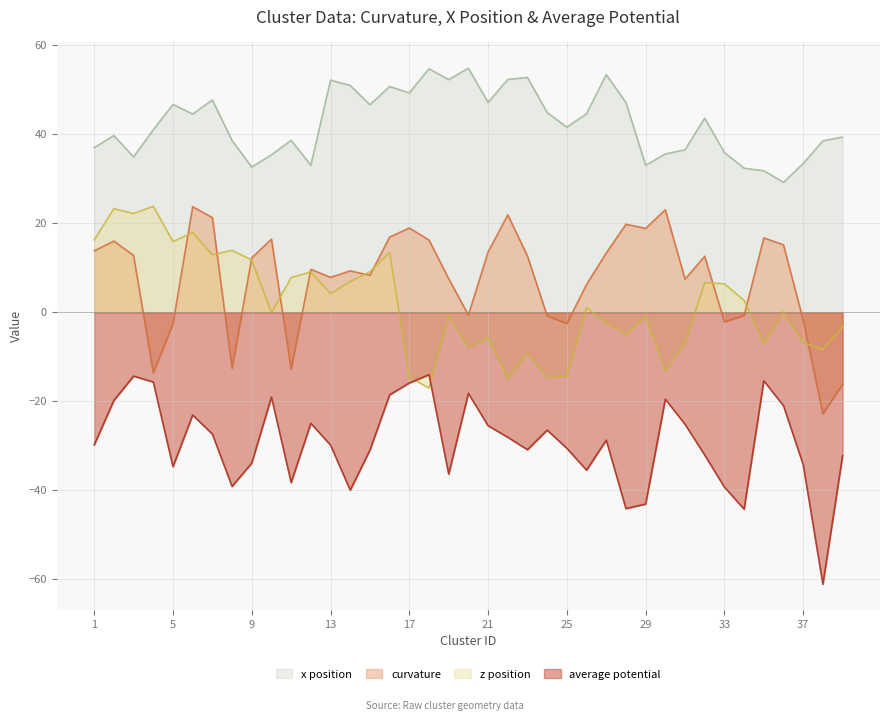

How many data points in average_potential are less than -29?

20